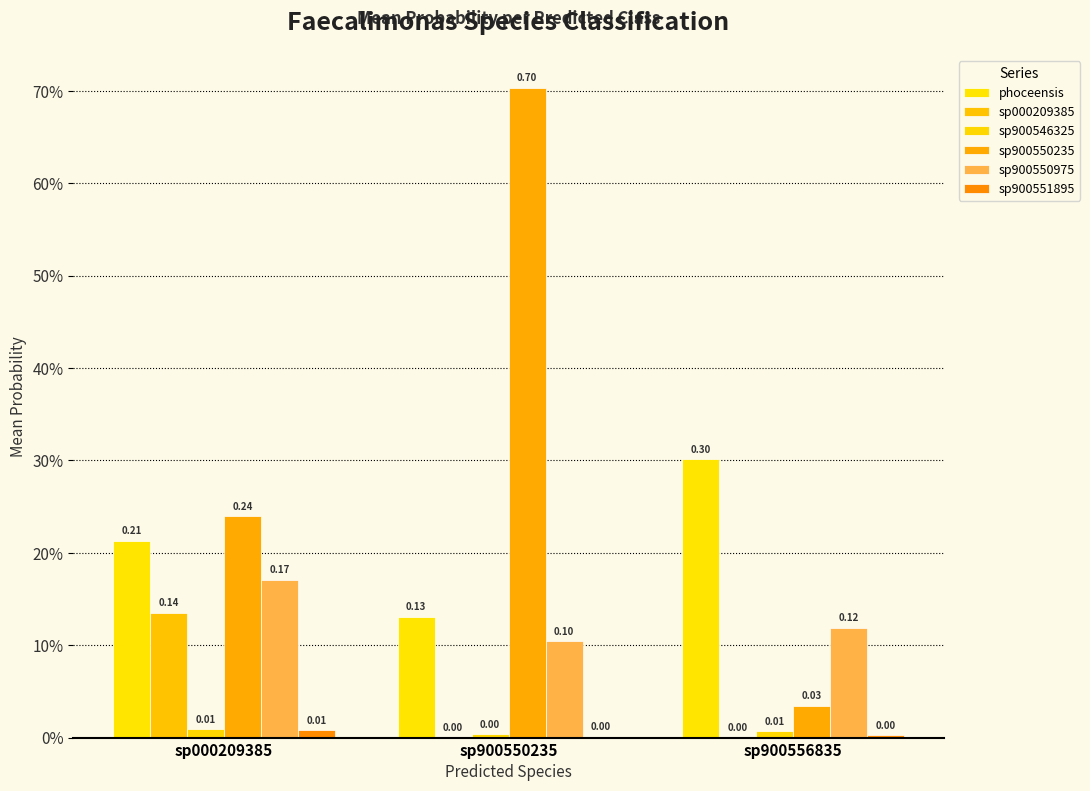

Does the chart contain stacked bars?

No